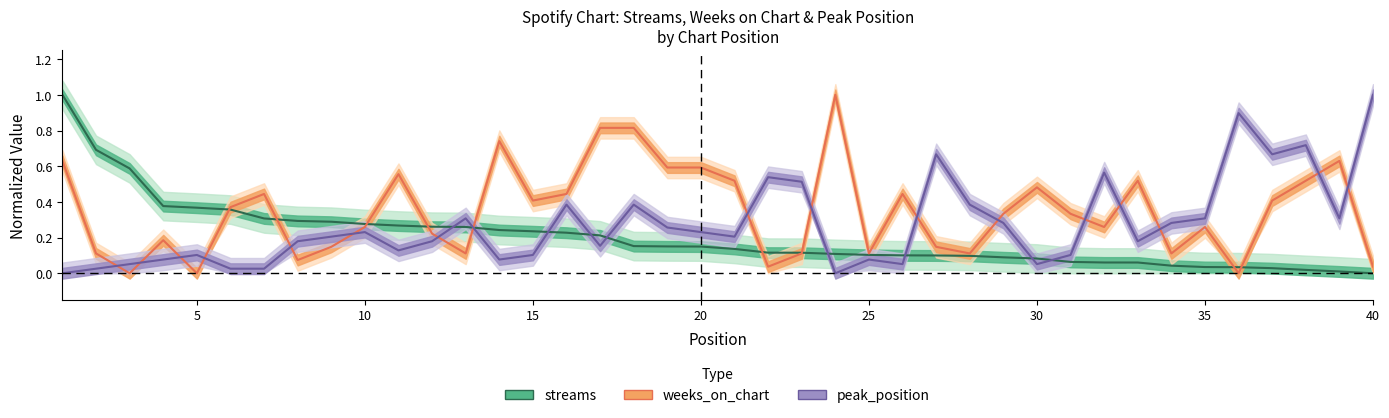

True or false: peak_position and weeks_on_chart intersect in this chart.

True